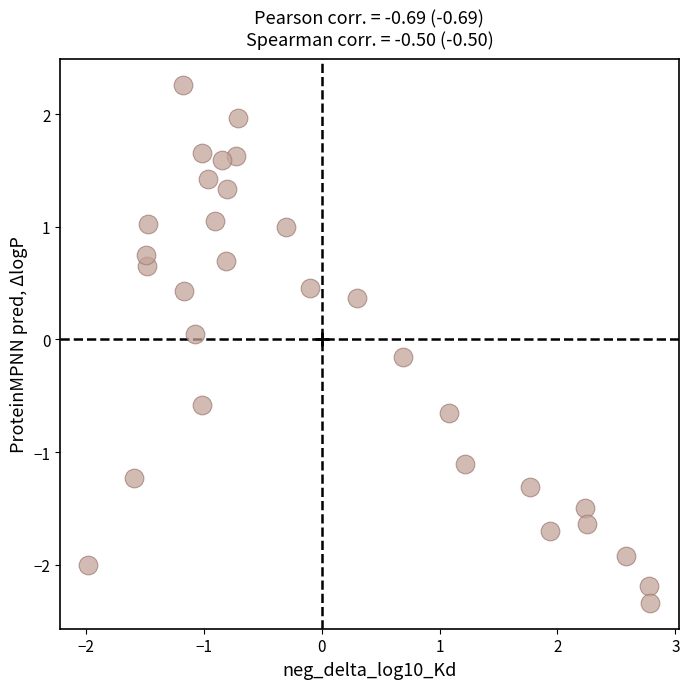

What is the range of Y values (max minus min)?

4.6